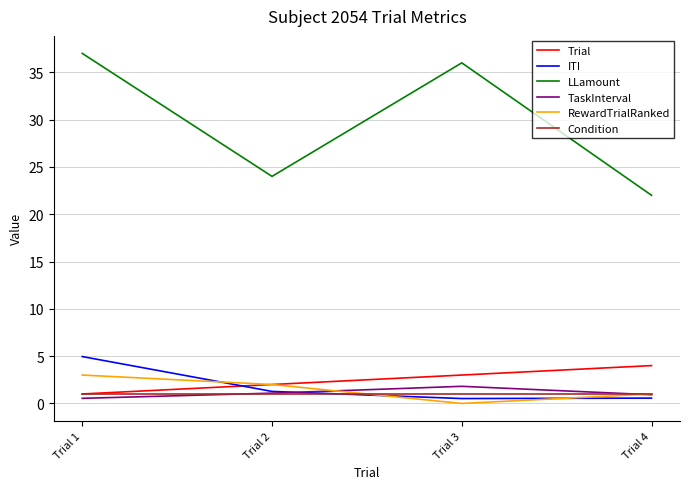

Is this an area chart (filled region under the line)?

No